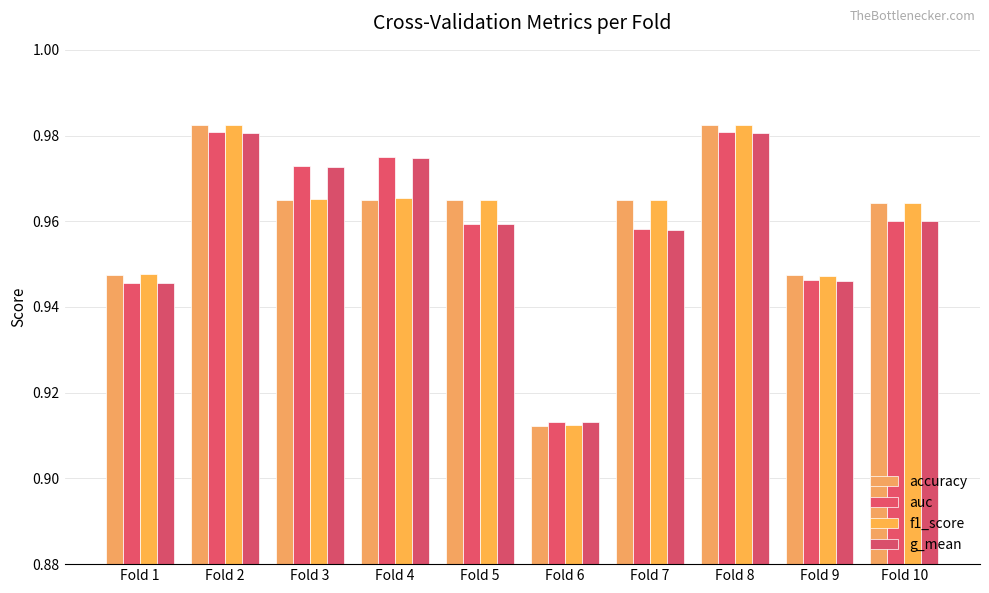

Which series has the largest range (max minus min)?

accuracy